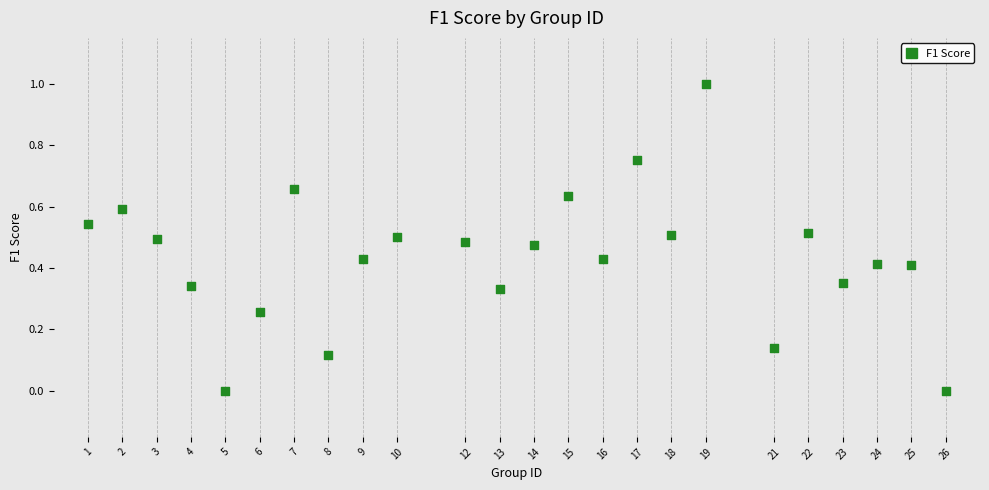

What is the range of Y values (max minus min)?

1.0